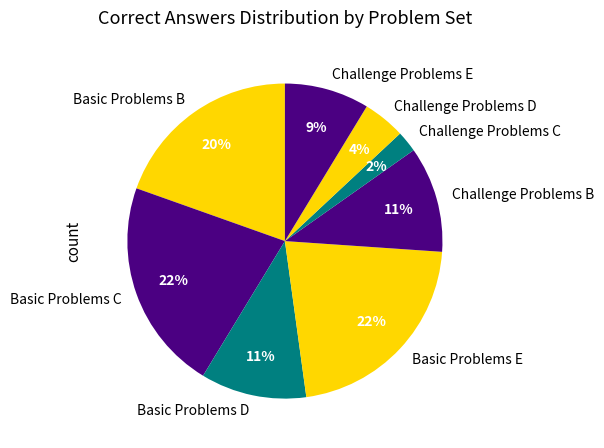

Which category has the smallest portion of the pie?

Challenge Problems C